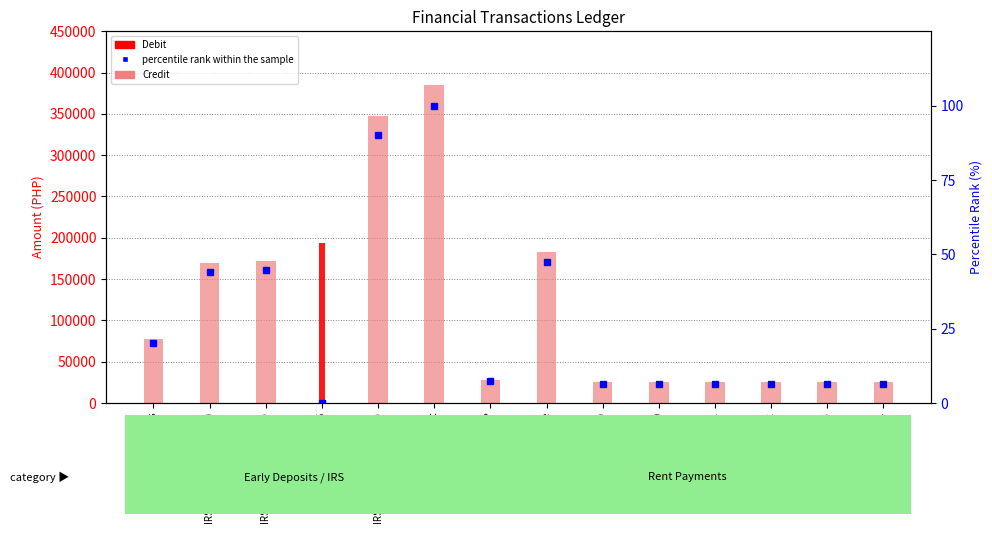

At which label does Debit reach its peak?

BY CLG 2016-05